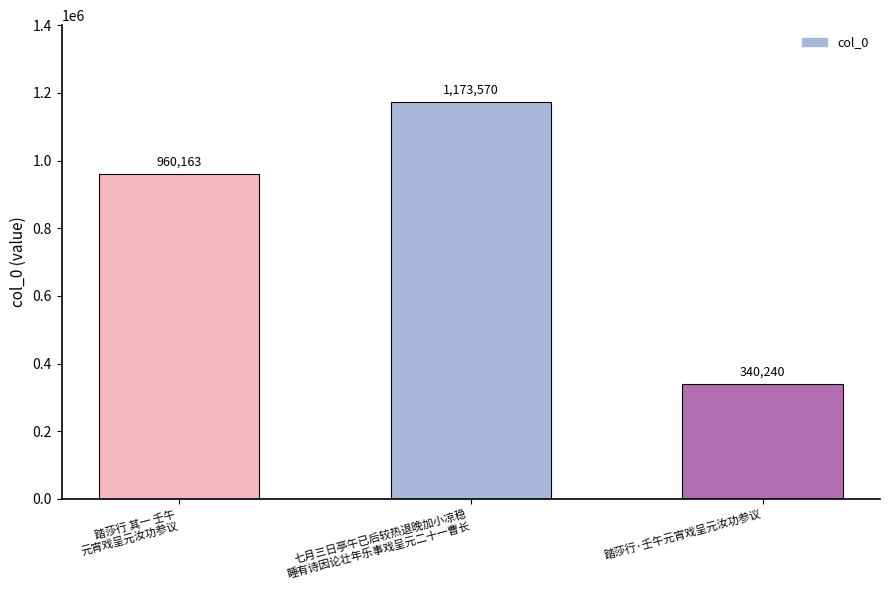

Reading right to left, what are all the values shown in this chart?

踏莎行·壬午元宵戏呈元汝功参议=340240	七月三日亭午已后较热退晚加小凉稳
睡有诗因论壮年乐事戏呈元二十一曹长=1173570	踏莎行 其一 壬午
元宵戏呈元汝功参议=960163